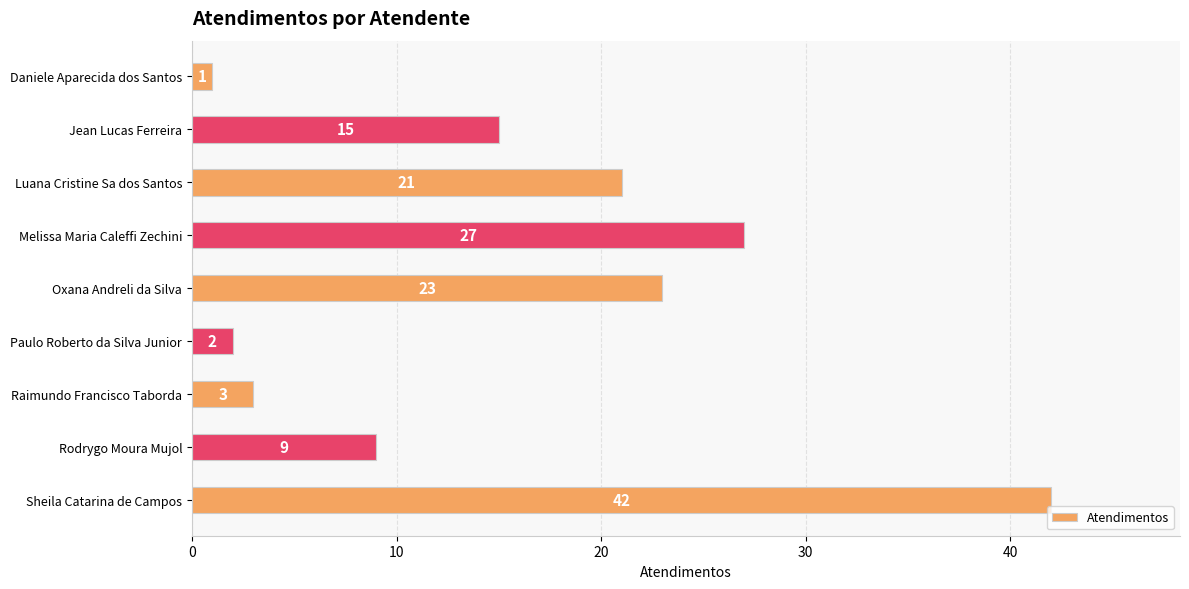

Which has a higher value, Rodrygo Moura Mujol or Sheila Catarina de Campos?

Sheila Catarina de Campos